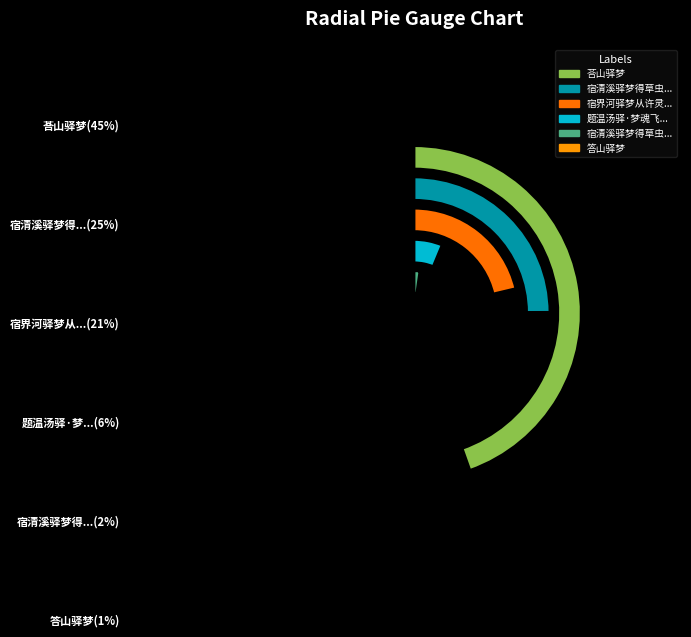

How much of the chart is everything except 答山驿梦?

99.3%